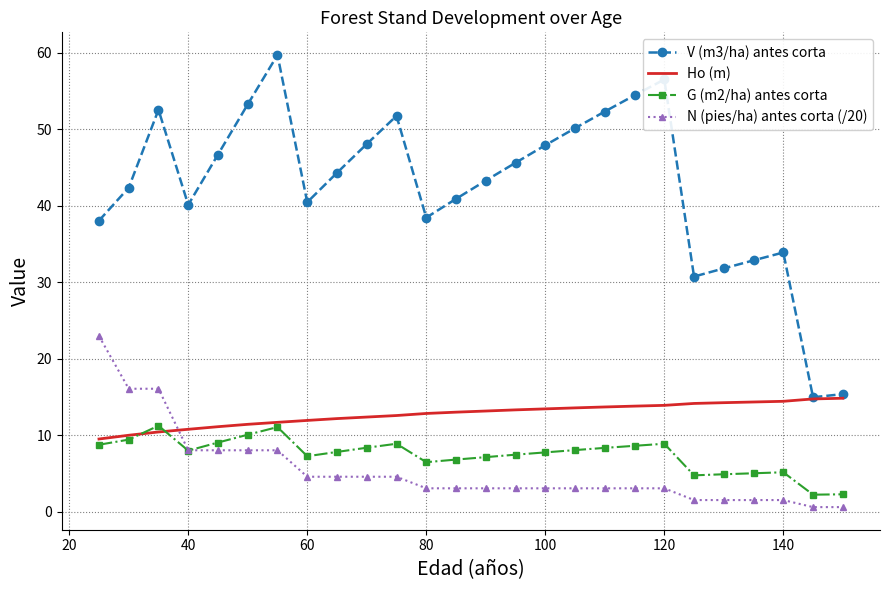

Rank the series by their maximum value, from highest to lowest.

V (m3/ha) antes corta, N (pies/ha) antes corta (/20), Ho (m), G (m2/ha) antes corta